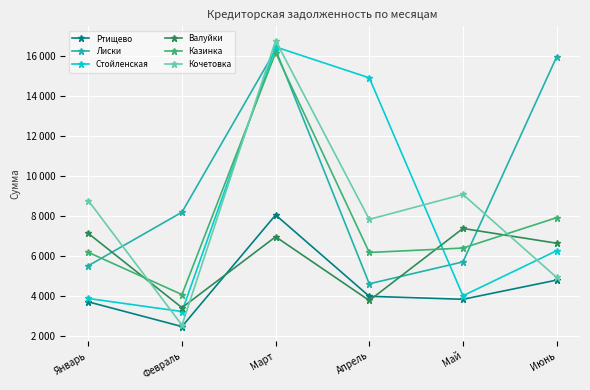

What is the difference between the highest and lowest values at Январь?

5081